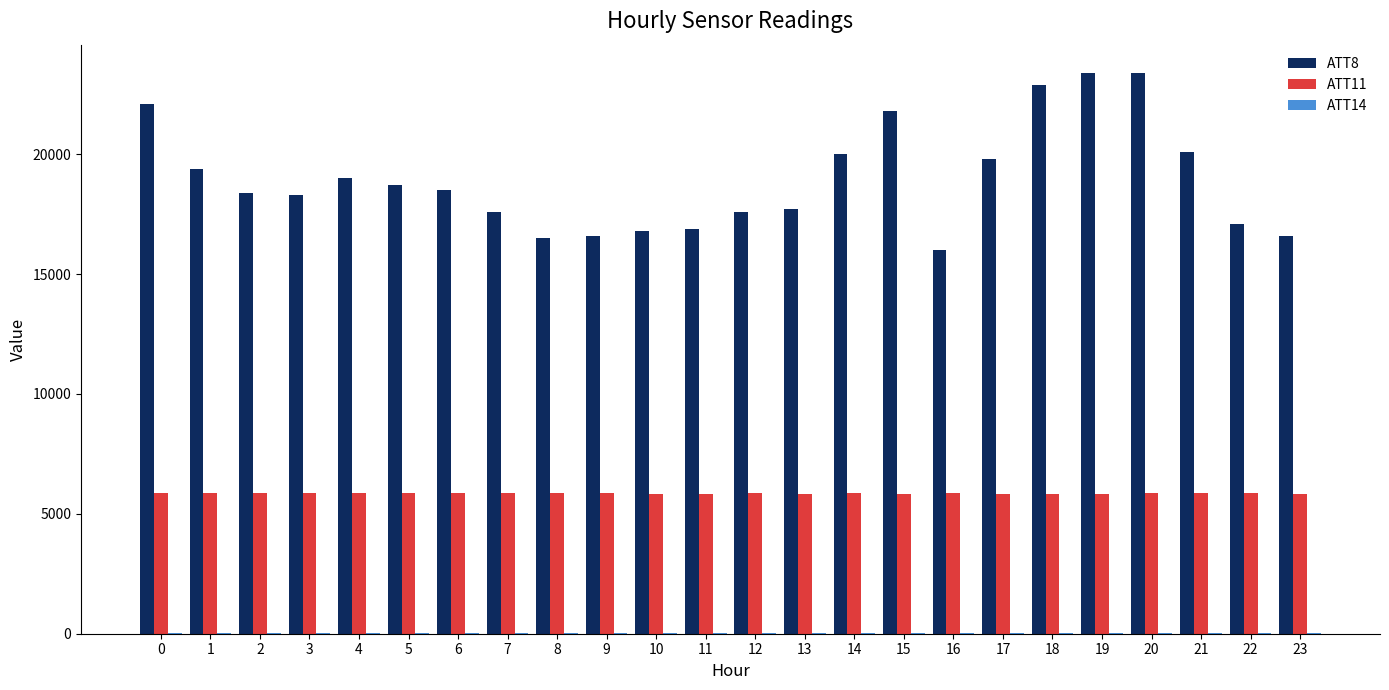

What is the average value of the ATT11 series?

5854.0